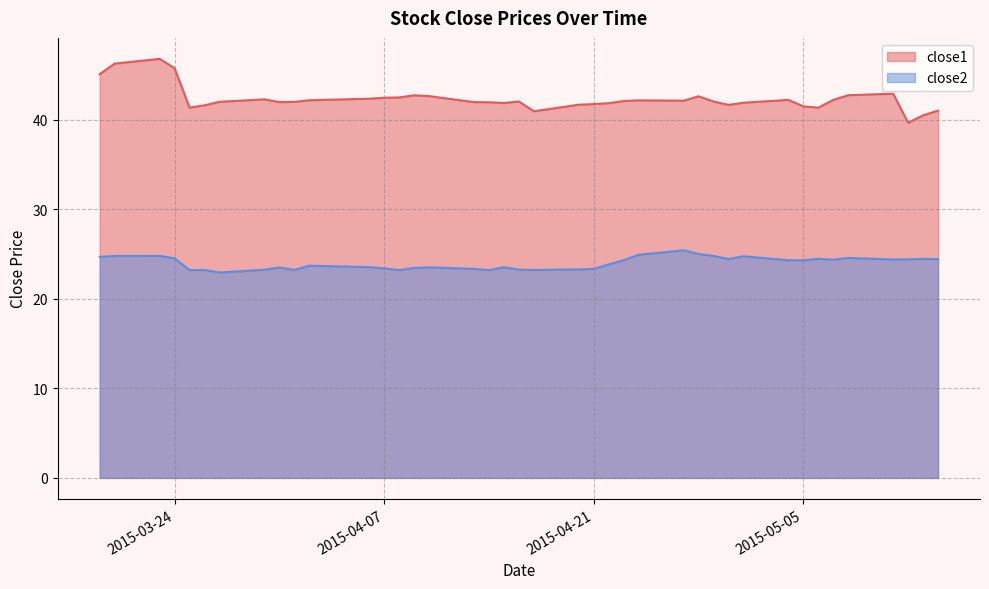

Reading right to left, extract all data points from this chart.

close1: 2015-05-14=41.0	2015-05-13=40.5	2015-05-12=39.6	2015-05-11=42.9	2015-05-08=42.7	2015-05-07=42.2	2015-05-06=41.3	2015-05-05=41.5	2015-05-04=42.2	2015-05-01=41.9	2015-04-30=41.6	2015-04-29=42.0	2015-04-28=42.6	2015-04-27=42.1	2015-04-24=42.1	2015-04-23=42.1	2015-04-22=41.8	2015-04-21=41.7	2015-04-20=41.7	2015-04-17=40.9	2015-04-16=42.0	2015-04-15=41.8	2015-04-14=41.9	2015-04-13=41.9	2015-04-10=42.6	2015-04-09=42.7	2015-04-08=42.5	2015-04-07=42.4	2015-04-06=42.3	2015-04-02=42.2	2015-04-01=42.0	2015-03-31=41.9	2015-03-30=42.3	2015-03-27=42.0	2015-03-26=41.6	2015-03-25=41.3	2015-03-24=45.7	2015-03-23=46.8	2015-03-20=46.2	2015-03-19=45.1
close2: 2015-05-14=24.4	2015-05-13=24.4	2015-05-12=24.4	2015-05-11=24.4	2015-05-08=24.6	2015-05-07=24.4	2015-05-06=24.5	2015-05-05=24.3	2015-05-04=24.3	2015-05-01=24.7	2015-04-30=24.4	2015-04-29=24.8	2015-04-28=25.0	2015-04-27=25.4	2015-04-24=24.9	2015-04-23=24.3	2015-04-22=23.8	2015-04-21=23.3	2015-04-20=23.3	2015-04-17=23.2	2015-04-16=23.2	2015-04-15=23.5	2015-04-14=23.2	2015-04-13=23.3	2015-04-10=23.5	2015-04-09=23.4	2015-04-08=23.2	2015-04-07=23.4	2015-04-06=23.5	2015-04-02=23.7	2015-04-01=23.2	2015-03-31=23.5	2015-03-30=23.2	2015-03-27=22.9	2015-03-26=23.2	2015-03-25=23.2	2015-03-24=24.5	2015-03-23=24.8	2015-03-20=24.8	2015-03-19=24.7